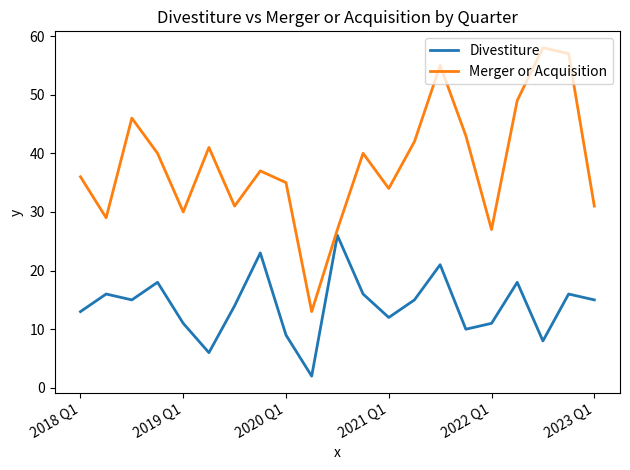

True or false: Divestiture has more than 1 points higher than both neighbors.

True